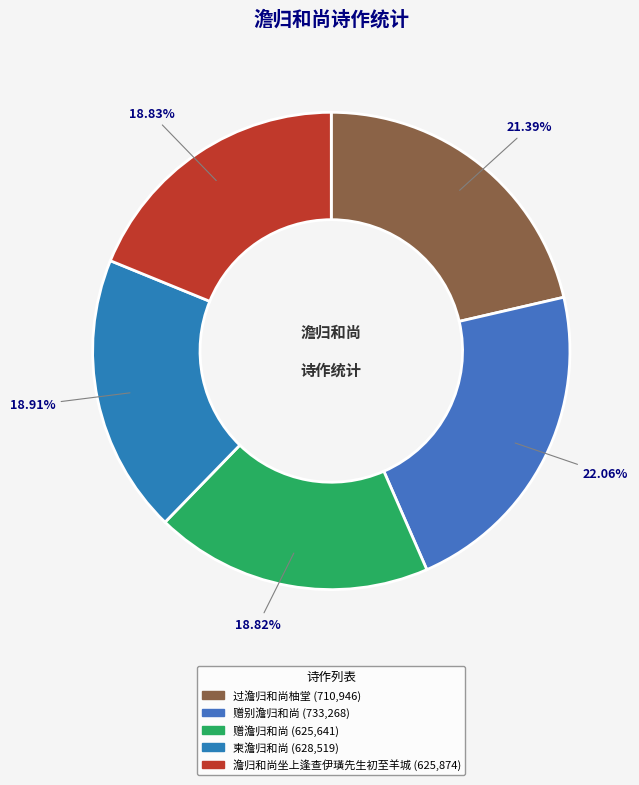

Do 赠别澹归和尚 and 赠澹归和尚 together represent more than half of the pie?

No